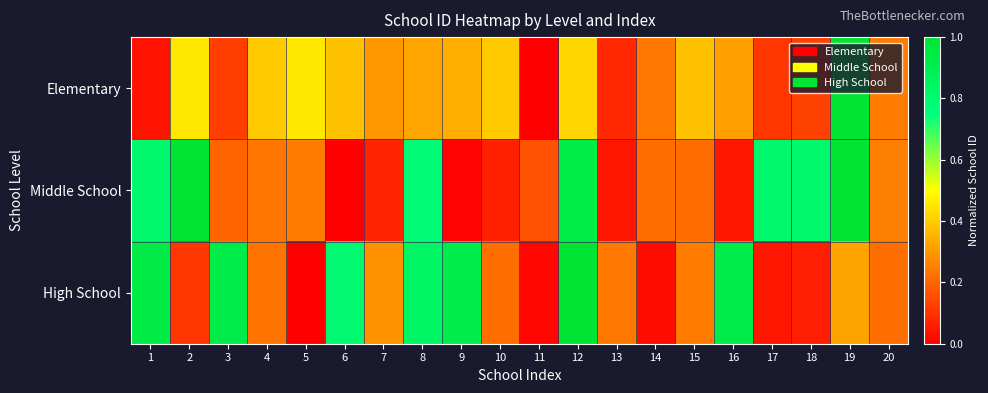

Which series has the largest total across all categories?

High School